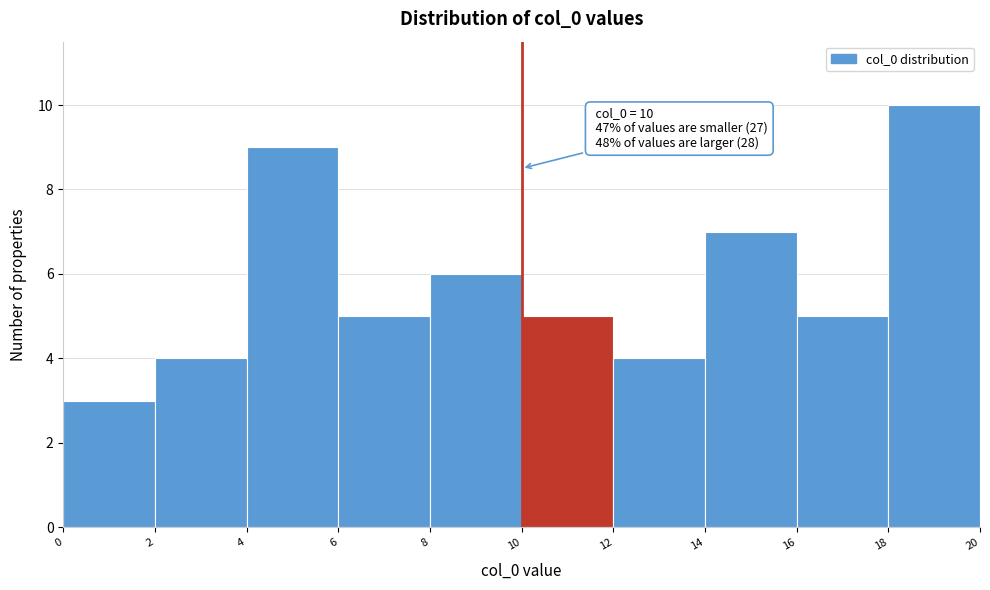

Which range on the x-axis has the tallest bar?

18 to 20